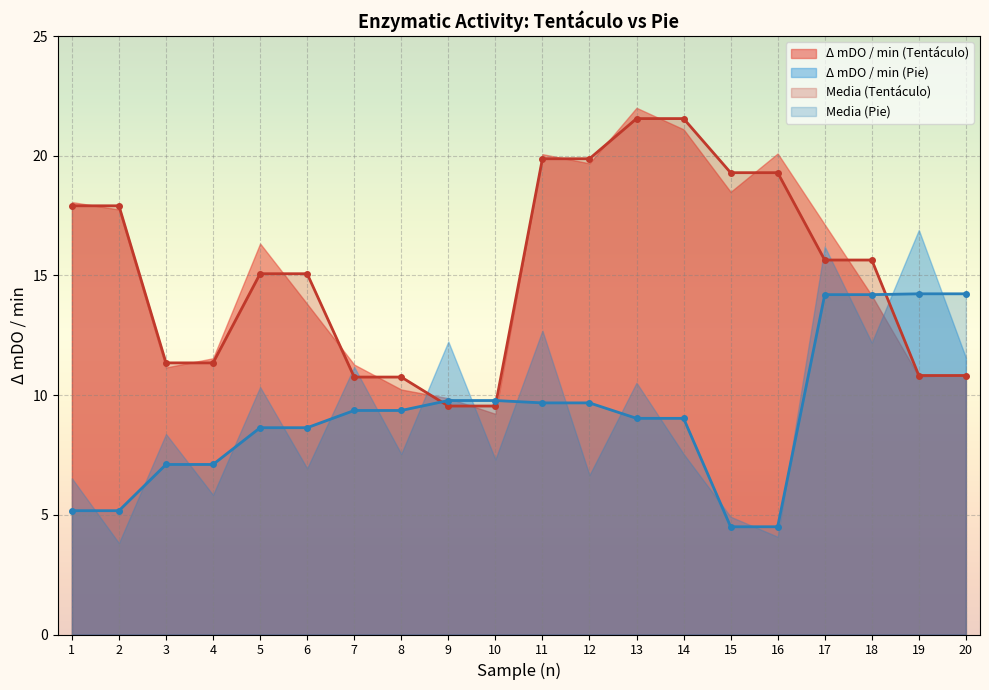

What is the value of the Media (Pie) point at the 11th from the left?

9.7